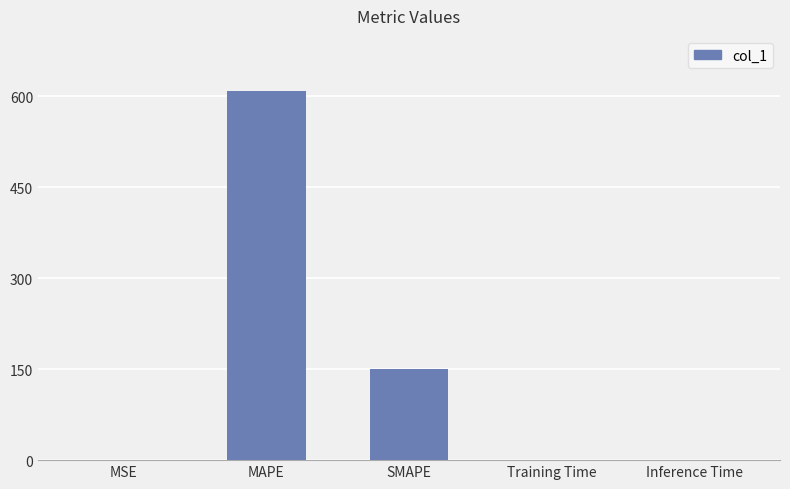

Which category has the highest value across all series?

MAPE